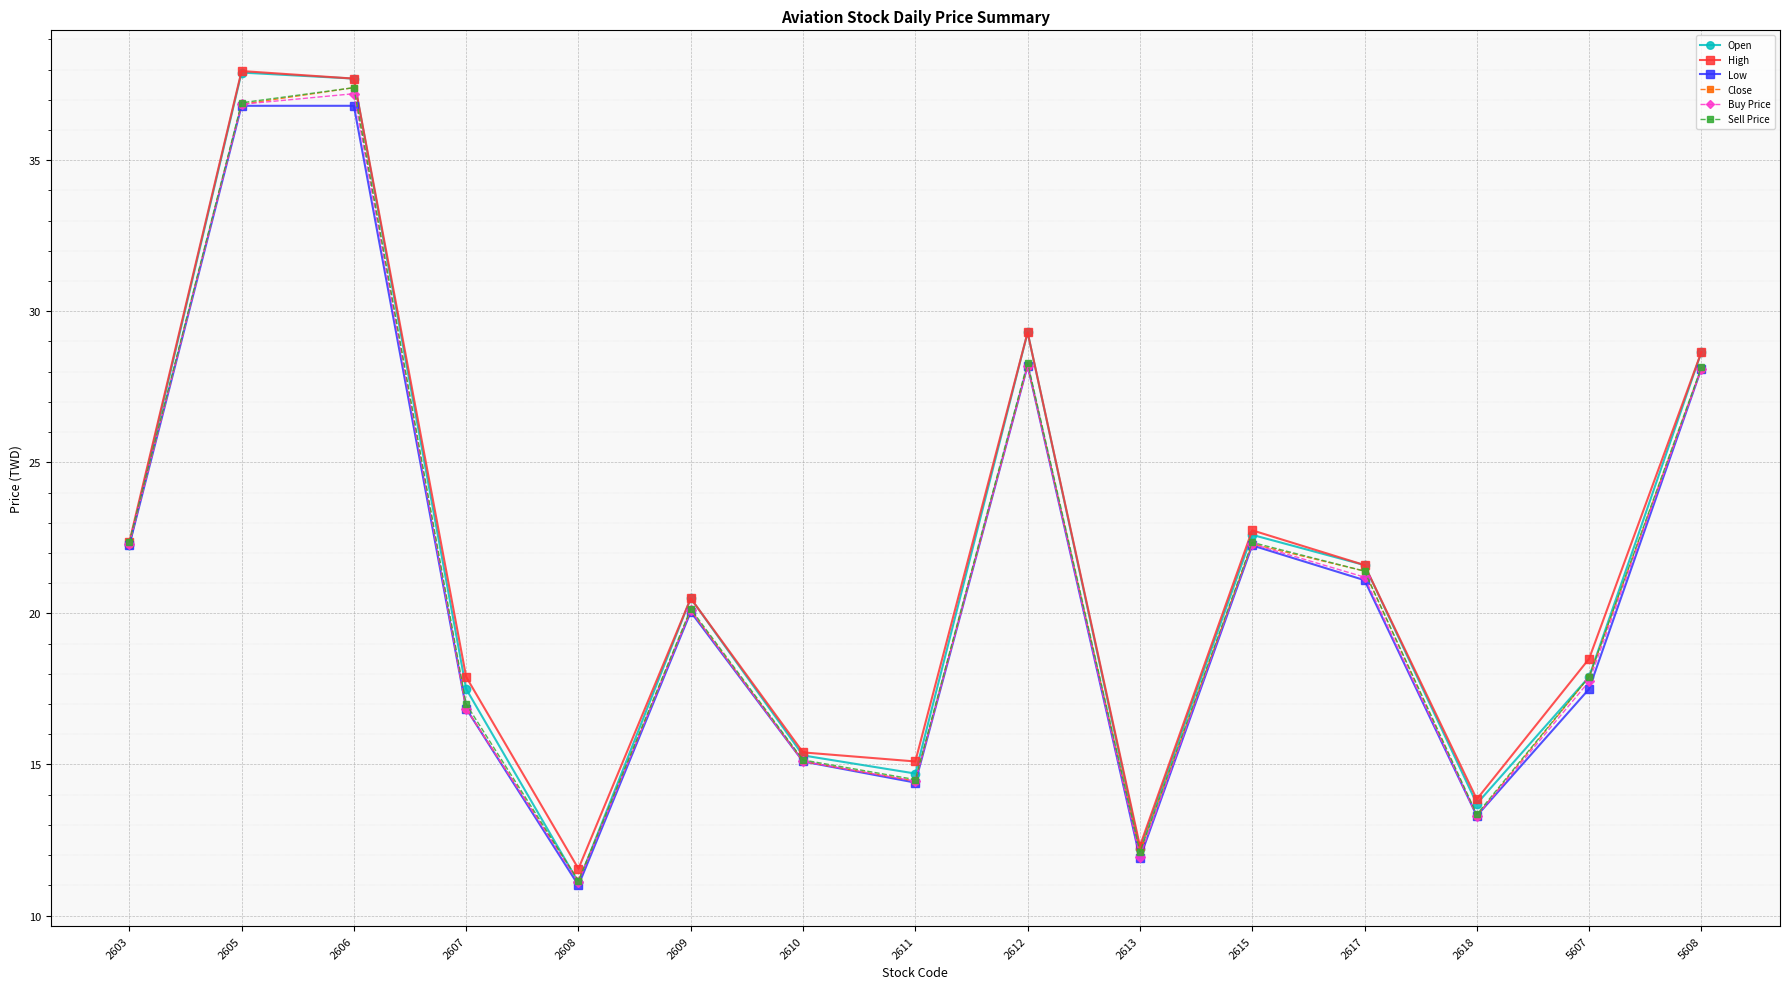

Which series has the widest spread of values?

Open